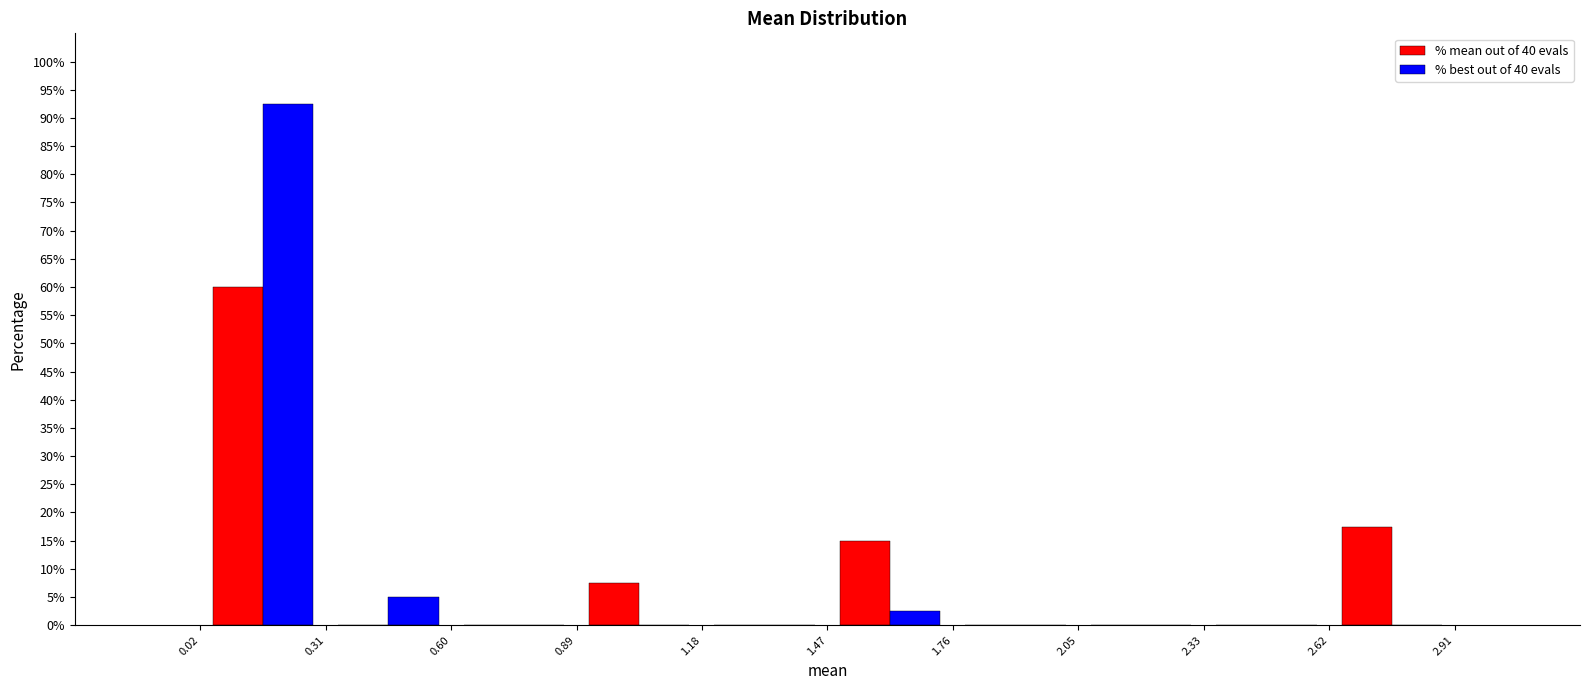

Reading left to right, list every range on the x-axis with the height of the bar of each series over it. The values are not printed on the chart, so give them approximately, as read against the axis.

0.02 to 0.31: % mean out of 40 evals=60.0	% best out of 40 evals=92.5
0.31 to 0.60: % mean out of 40 evals=0	% best out of 40 evals=5.0
0.60 to 0.89: % mean out of 40 evals=0	% best out of 40 evals=0
0.89 to 1.18: % mean out of 40 evals=7.5	% best out of 40 evals=0
1.18 to 1.47: % mean out of 40 evals=0	% best out of 40 evals=0
1.47 to 1.76: % mean out of 40 evals=15.0	% best out of 40 evals=2.5
1.76 to 2.05: % mean out of 40 evals=0	% best out of 40 evals=0
2.05 to 2.33: % mean out of 40 evals=0	% best out of 40 evals=0
2.33 to 2.62: % mean out of 40 evals=0	% best out of 40 evals=0
2.62 to 2.91: % mean out of 40 evals=17.5	% best out of 40 evals=0